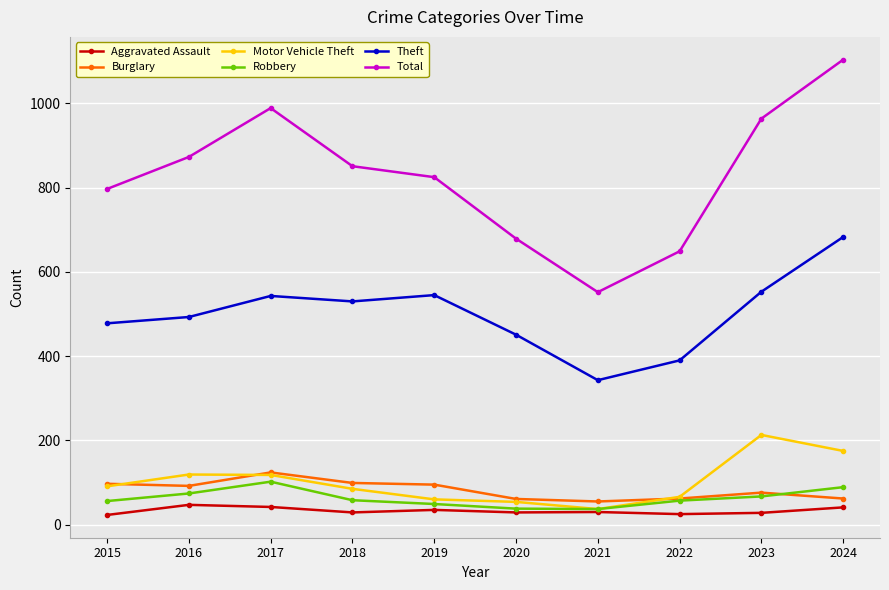

Does the chart have visible grid lines?

Yes